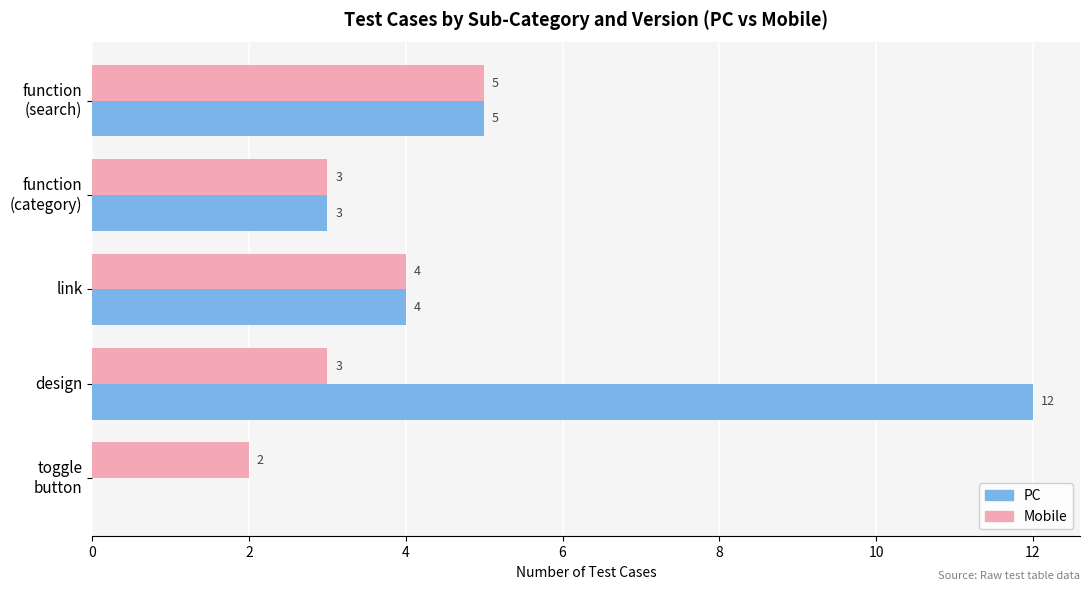

The value of PC at design is 12. True or false?

True